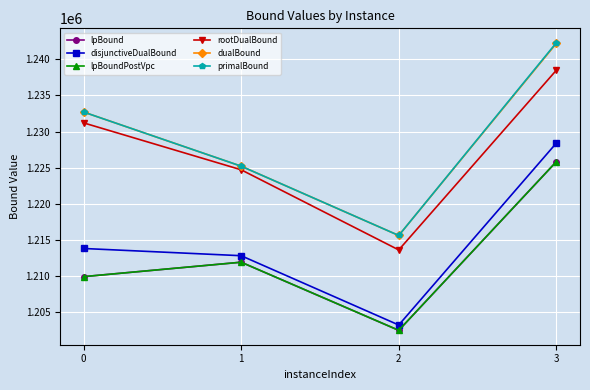

Reading left to right, transcribe all the data shown in this chart.

lpBound: 1209900.0	1211900.0	1202462.5	1225825.0
disjunctiveDualBound: 1213800.0	1212800.0	1203200.0	1228400.0
lpBoundPostVpc: 1209900.0	1211900.0	1202462.5	1225825.0
rootDualBound: 1231200.0	1224700.0	1213600.0	1238492.3
dualBound: 1232700.0	1225200.0	1215600.0	1242200.0
primalBound: 1232700.0	1225200.0	1215600.0	1242300.0